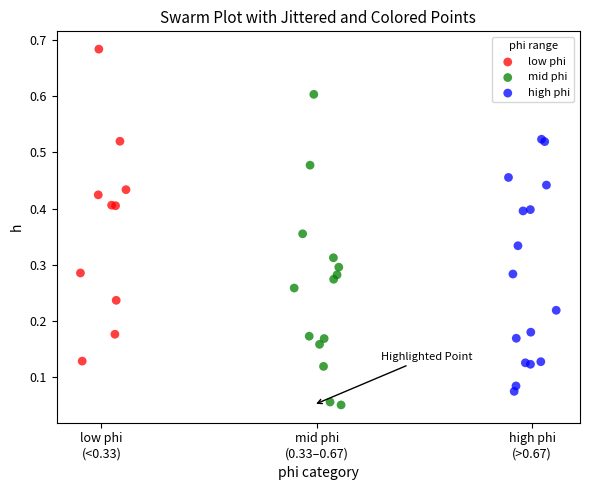

What are all the series names shown in the legend?

low phi, mid phi, high phi